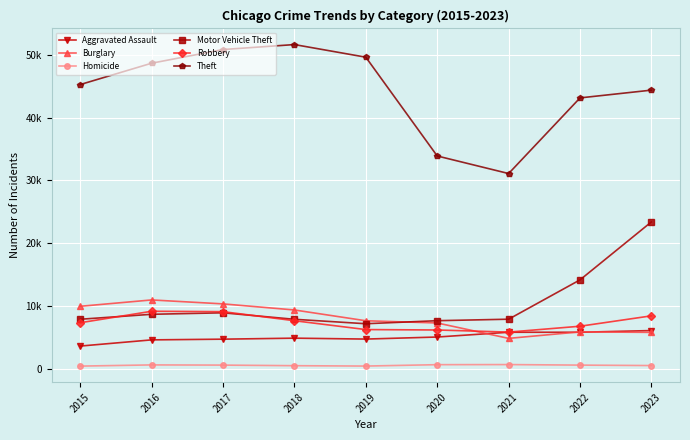

Which category has the lowest value across all series?

2015